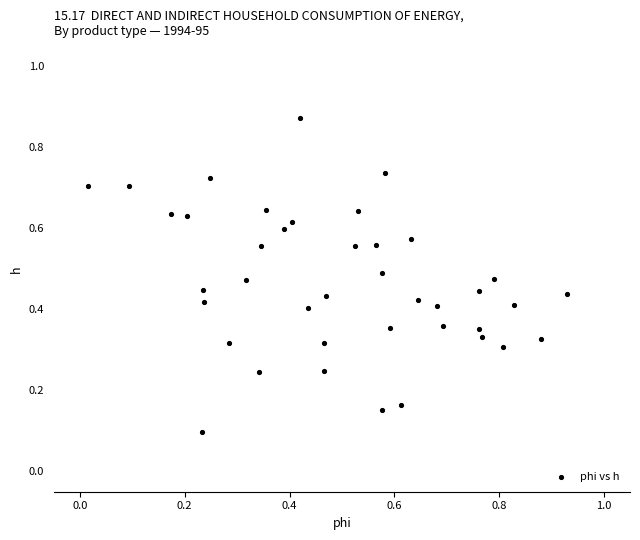

What is the range of Y values (max minus min)?

0.8